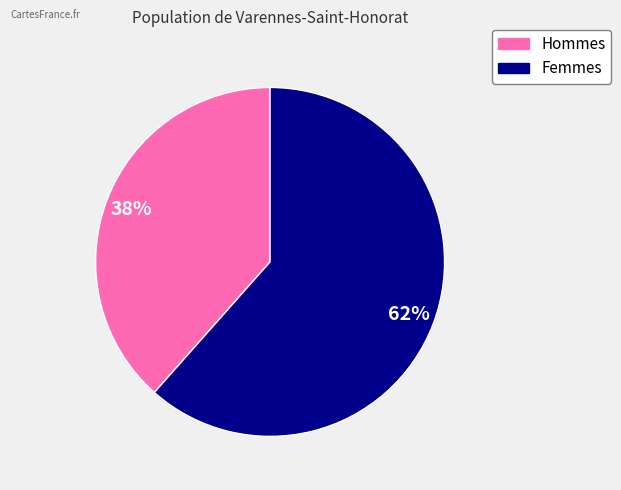

How many slices are in this pie chart?

2